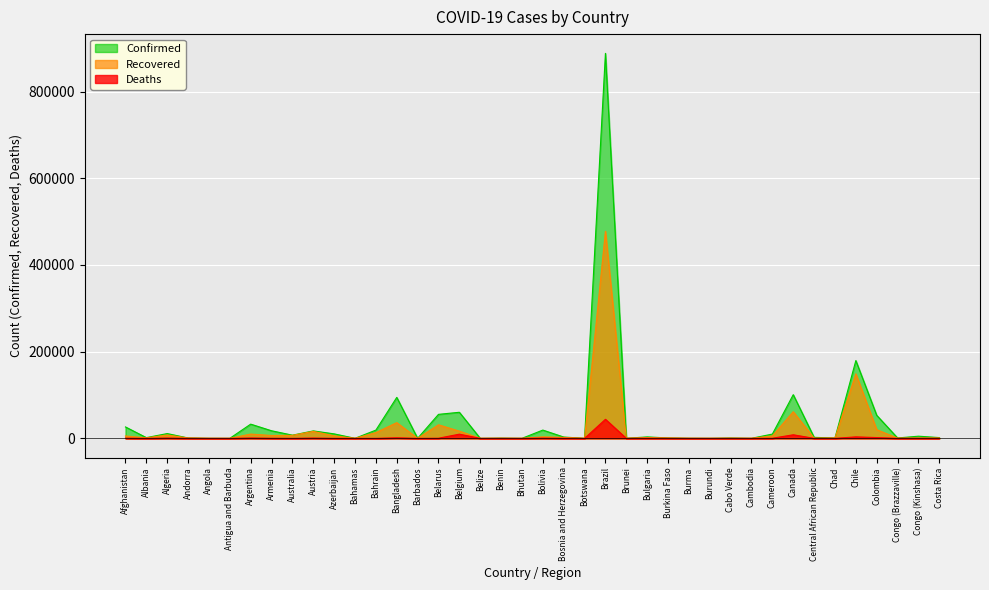

Does the chart display data point markers on the line(s)?

No